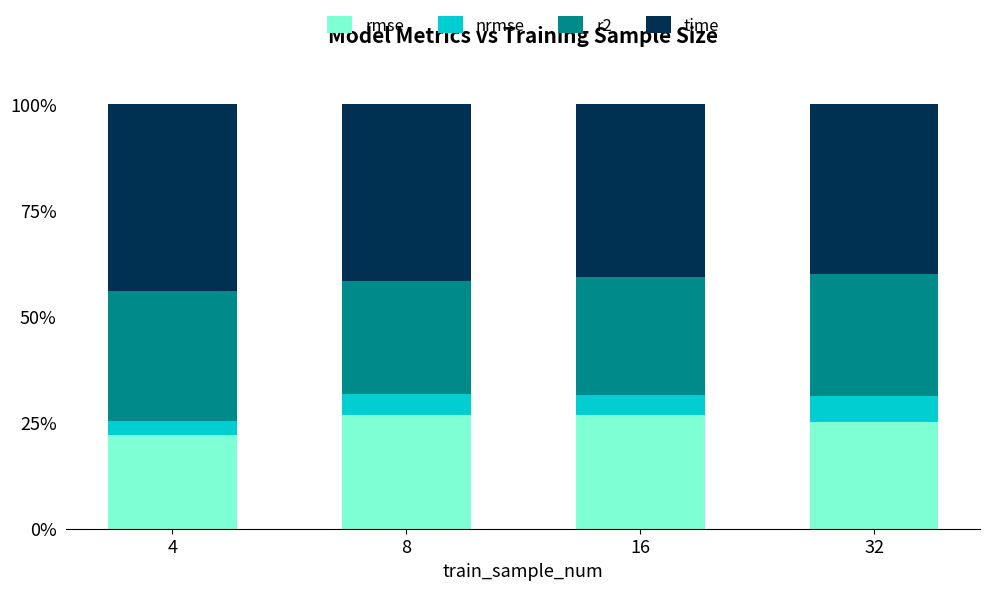

What is the total value across all series at 16?

100.0